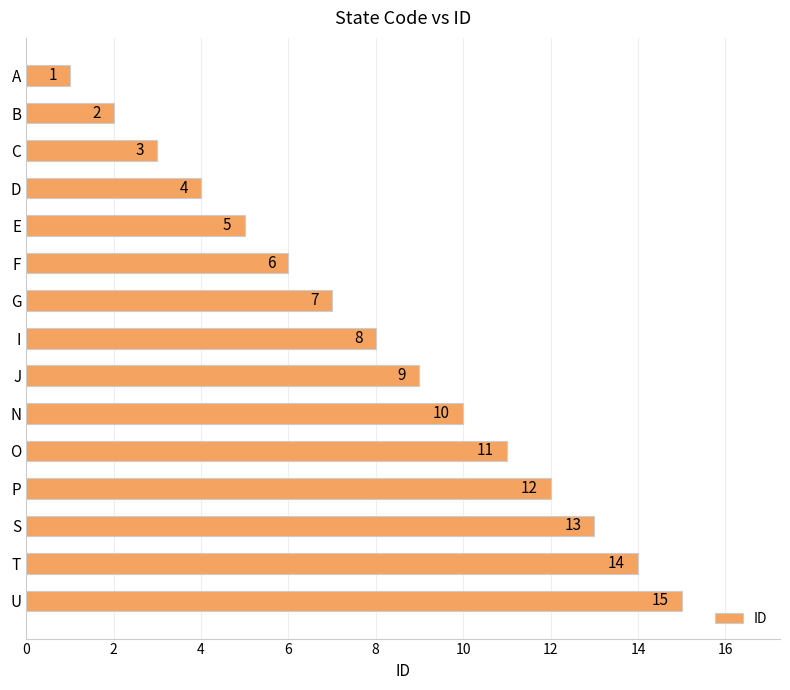

Are the bars horizontal?

Yes